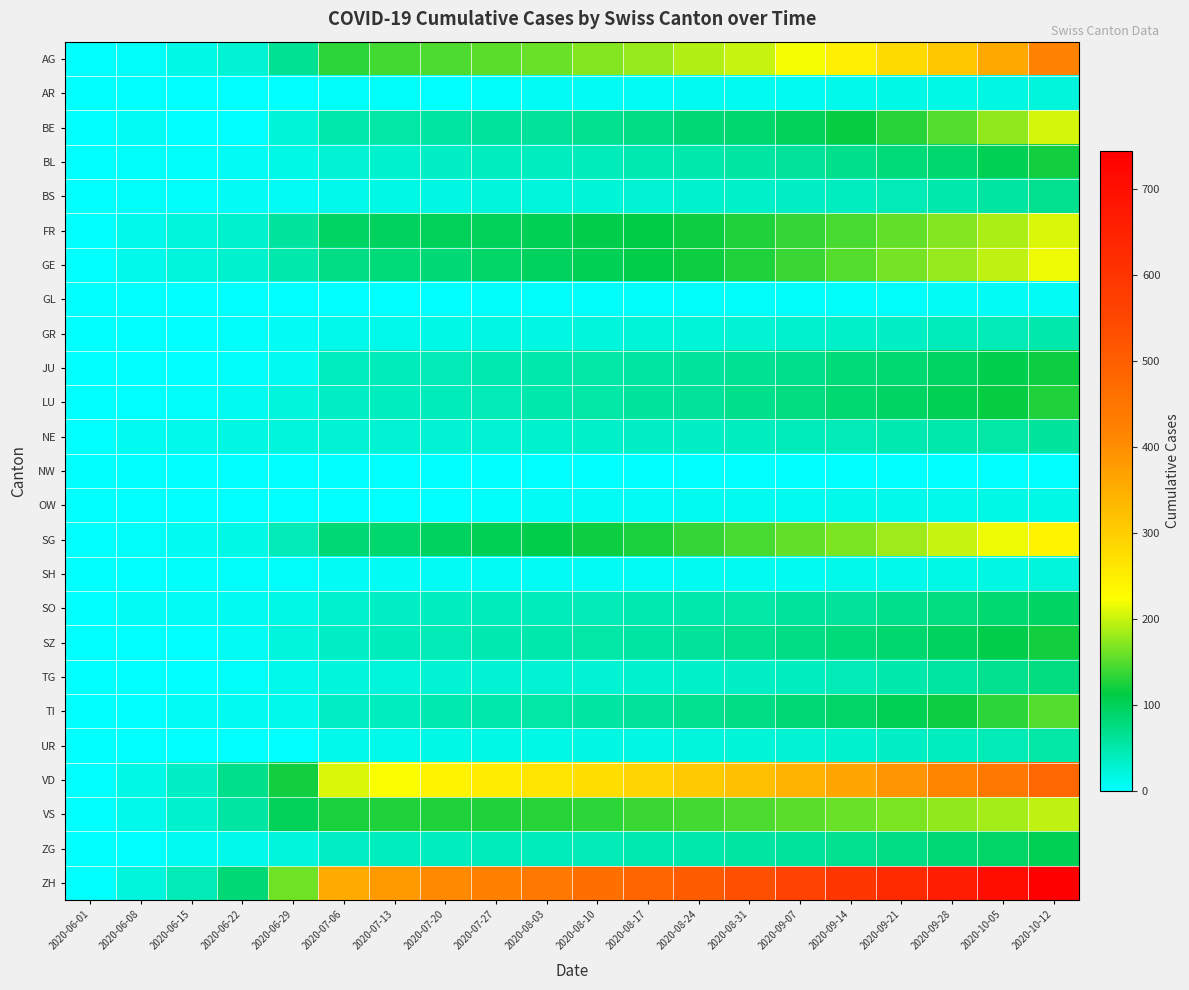

What is the spread (max minus min) of values at 2020-07-06?

357